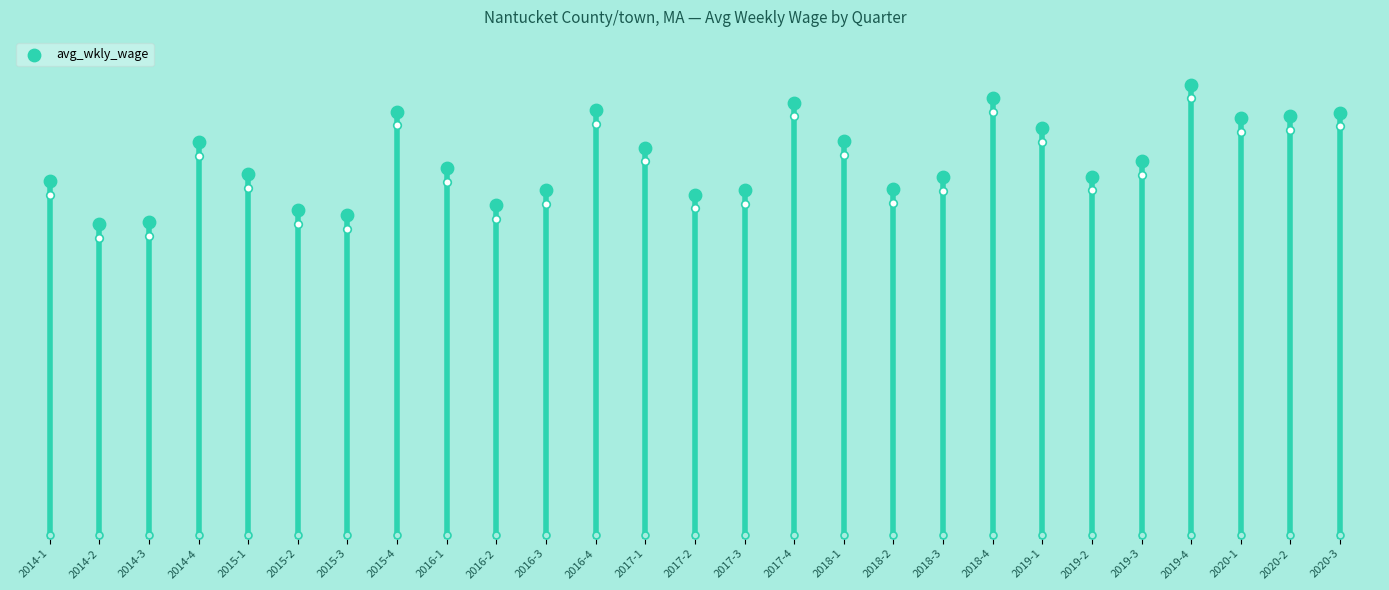

Which has a higher value, 2020-1 or 2015-3?

2020-1